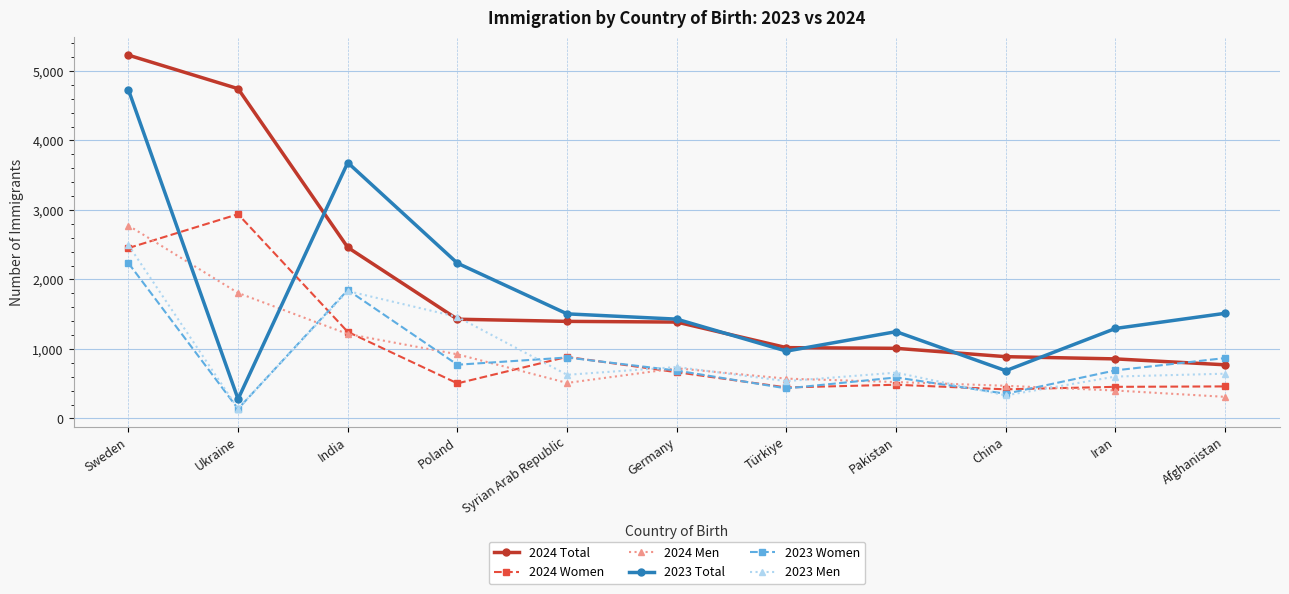

At which category does 2023 Total reach its first local peak?

India